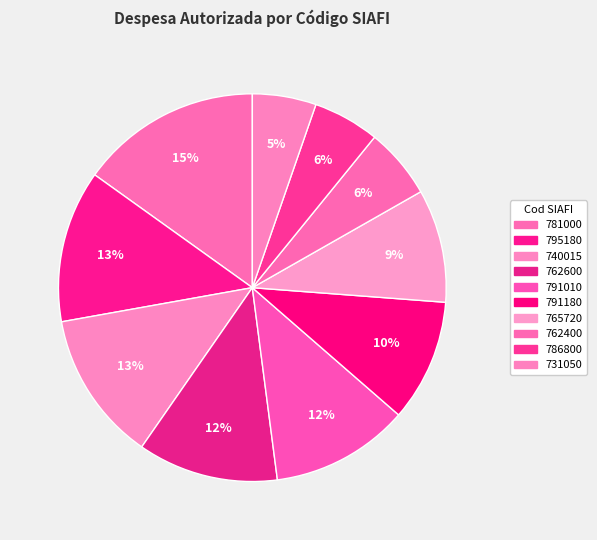

What percentage is the 795180 slice, to the nearest percent?

13%